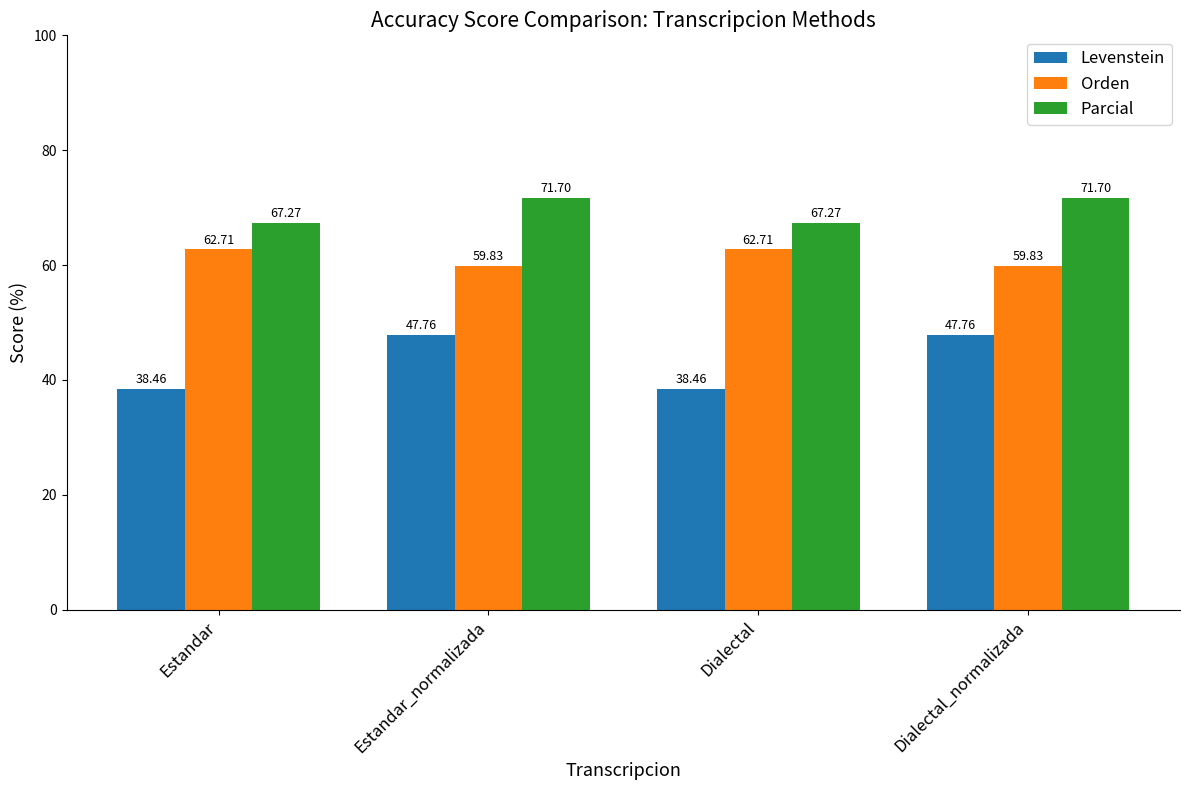

At Estandar_normalizada, list the series in order from smallest to largest.

Levenstein, Orden, Parcial